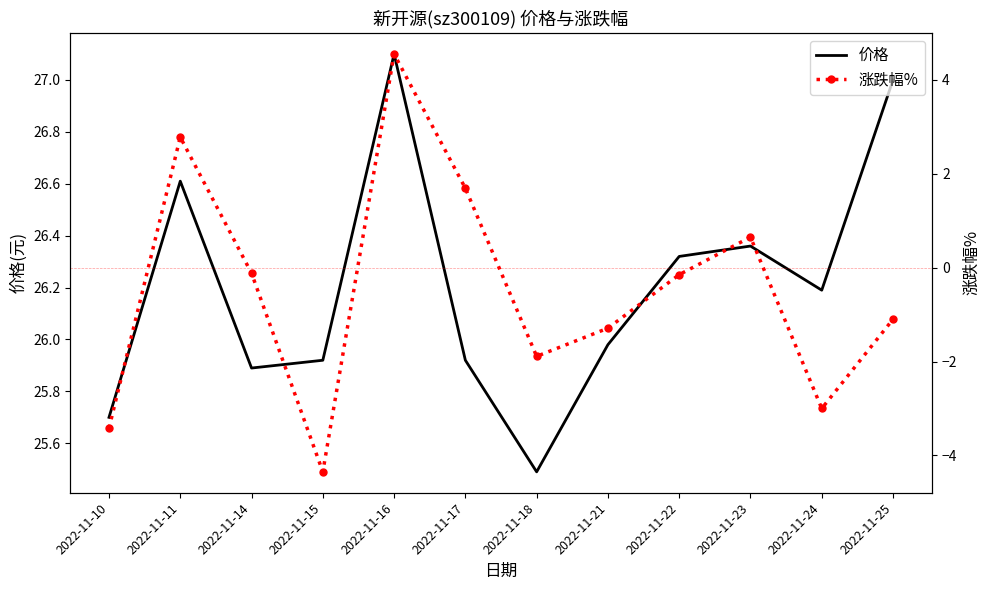

How many distinct data groups are displayed?

2